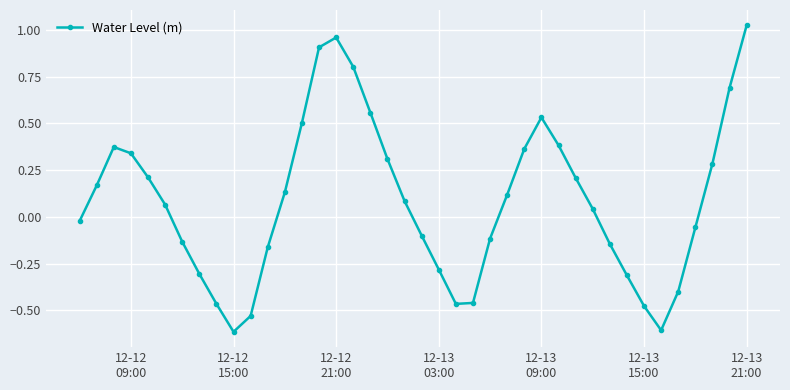

True or false: there are more than 1 points higher than both neighbors.

True